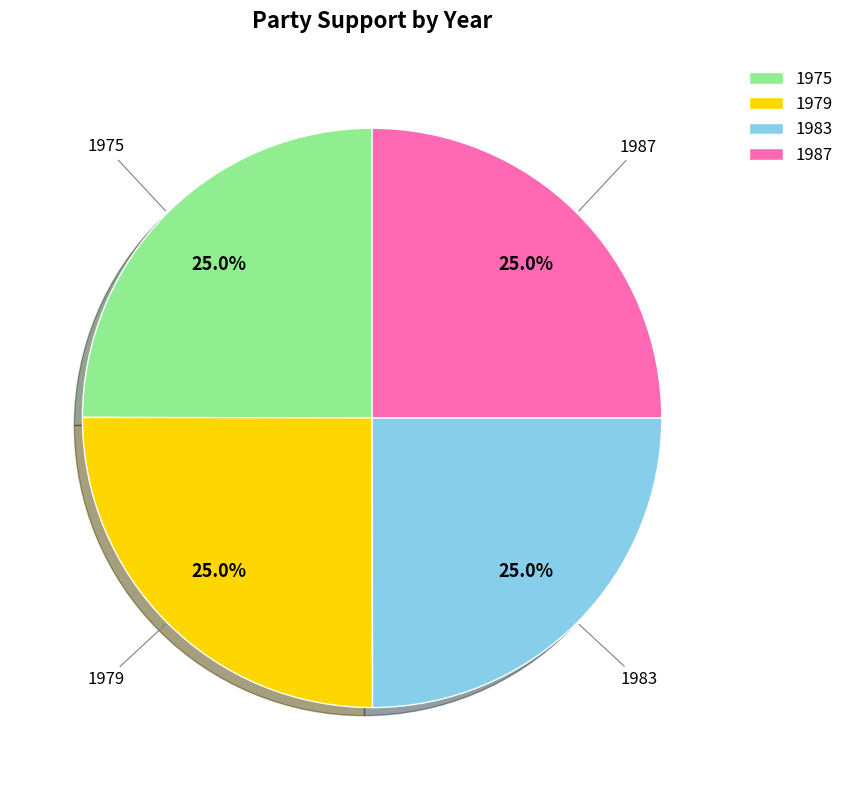

True or false: 1975 accounts for 16% of the total.

False